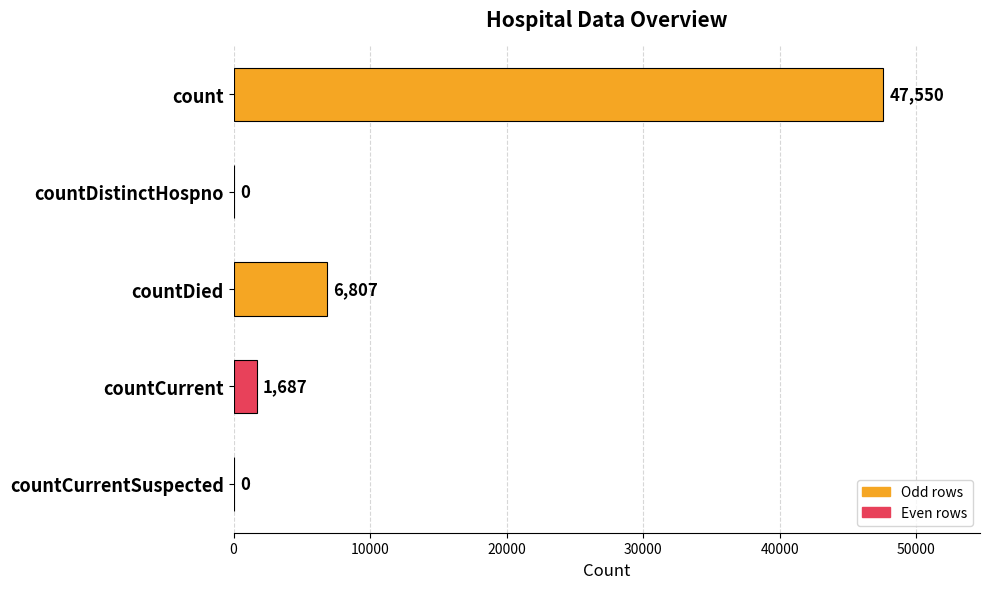

Are the bars grouped side by side (vs. stacked)?

No